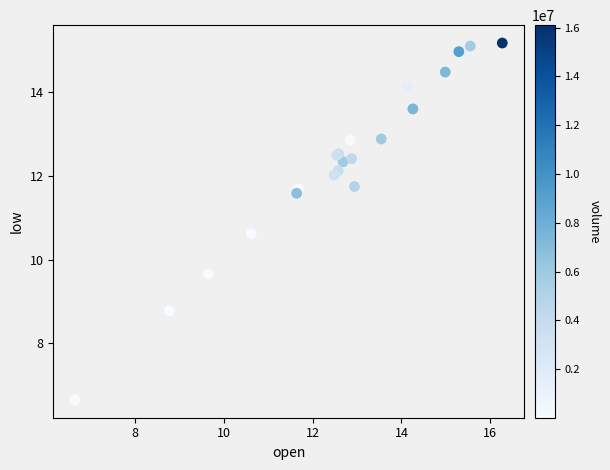

What Y value in the scatter plot is closest to 10?

9.7